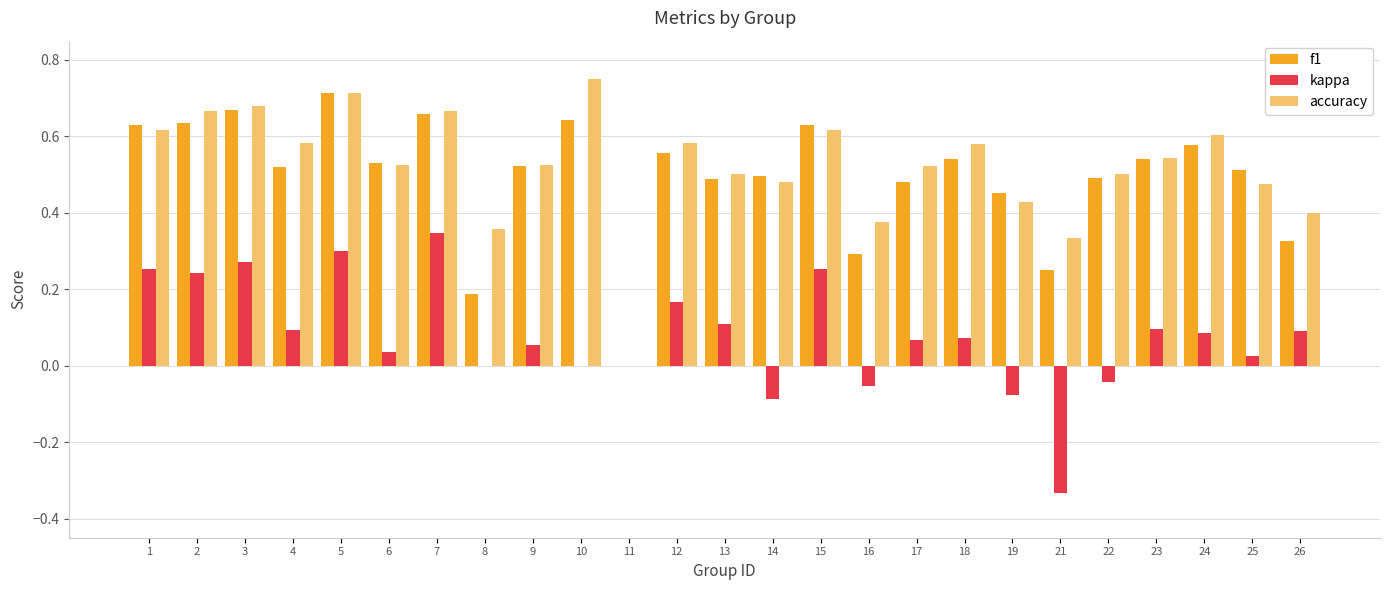

At which label does kappa first exceed 0?

1